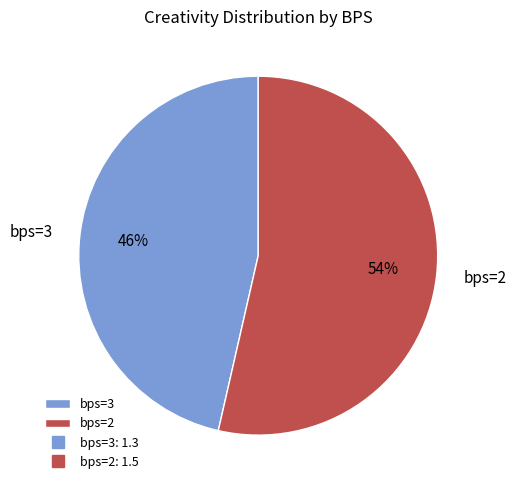

Which category has the smallest portion of the pie?

bps=3